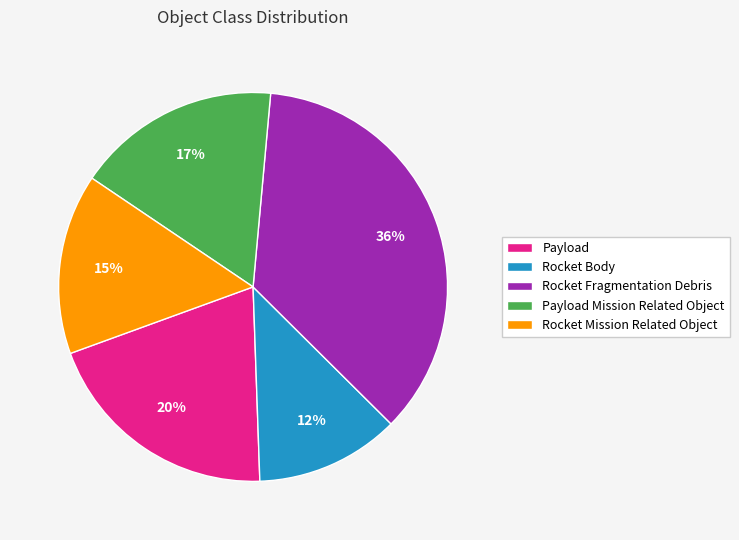

To the nearest percent, what is the difference between the Rocket Body and Payload slice percentages?

8%